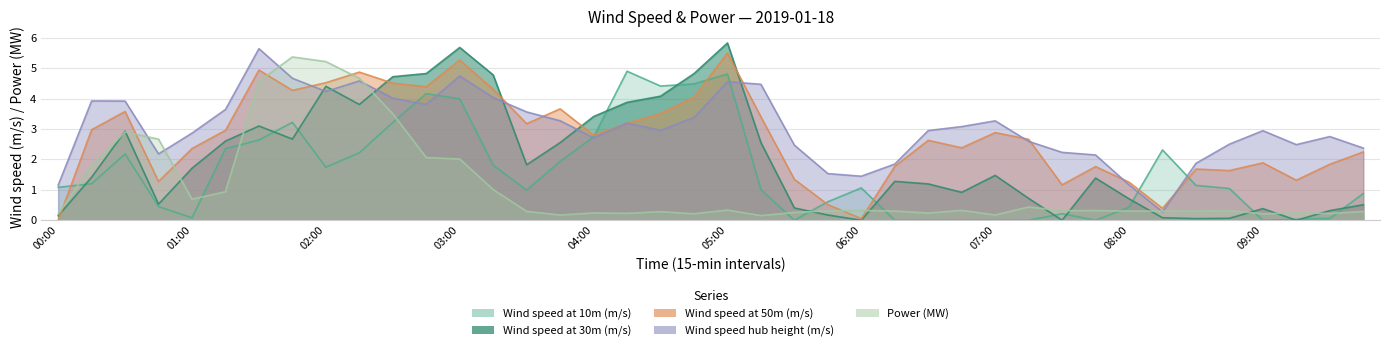

Between 03:45 and 09:30, which series saw the biggest shift?

Wind speed at 30m (m/s)